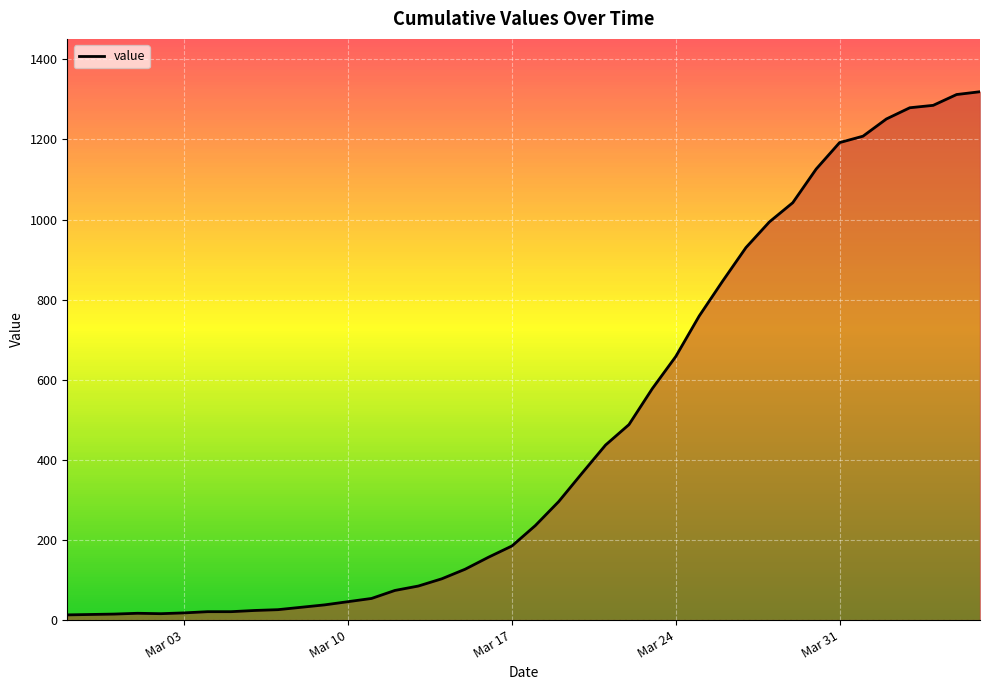

What is the difference between the maximum and minimum values?

1306